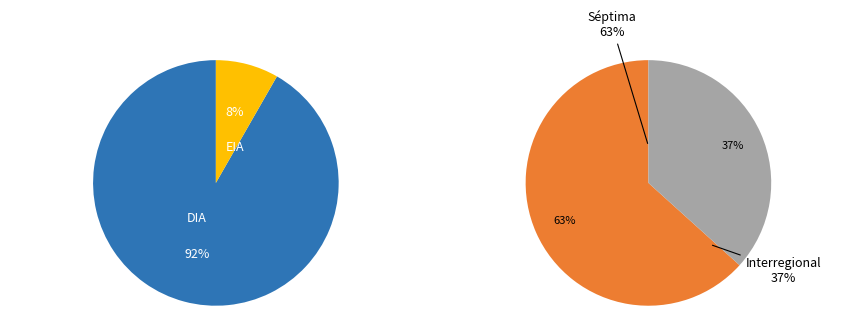

Which category has the biggest portion of the pie?

DIA